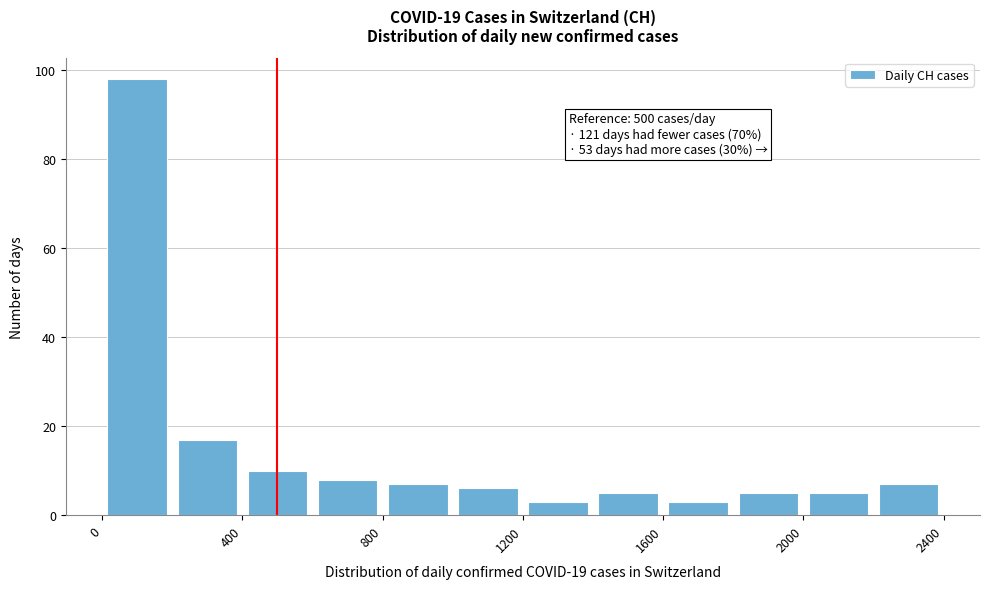

Which range on the x-axis has the tallest bar?

0 to 200